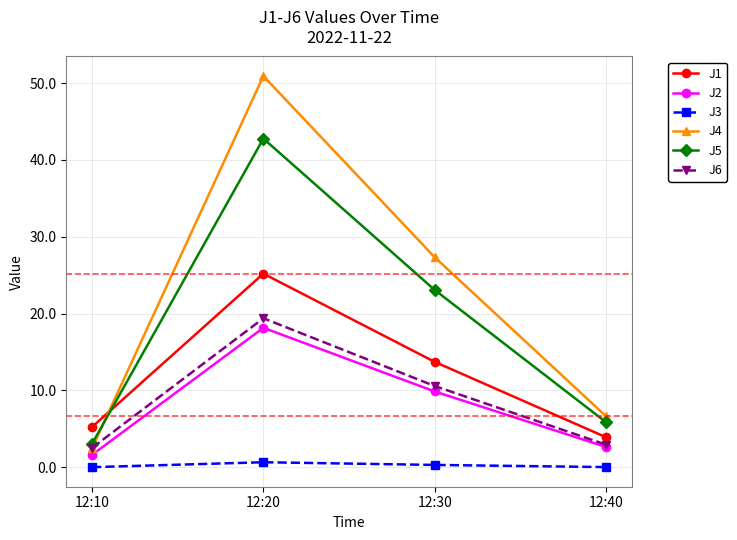

What is the difference between the J1 values at 12:10 and 12:30?

8.5